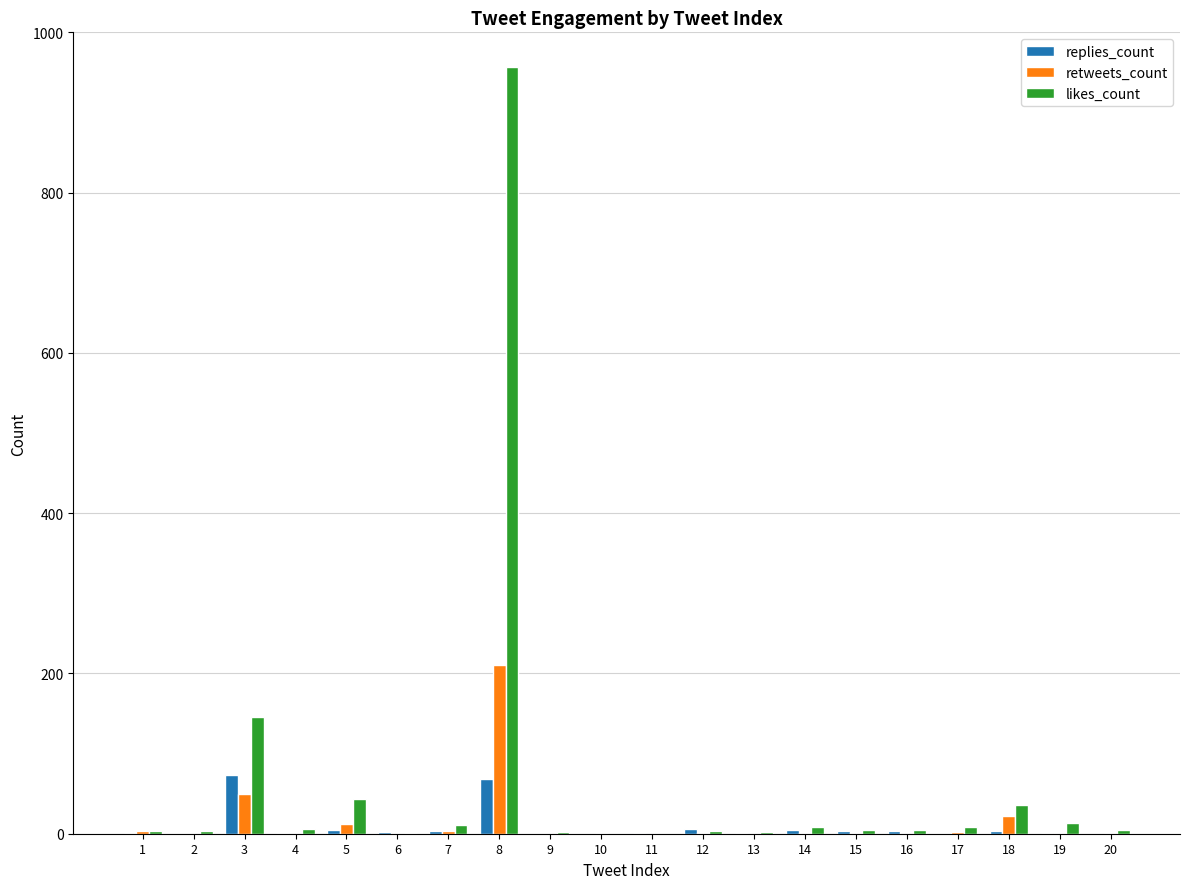

Between 3 and 17, which series saw the biggest shift?

likes_count